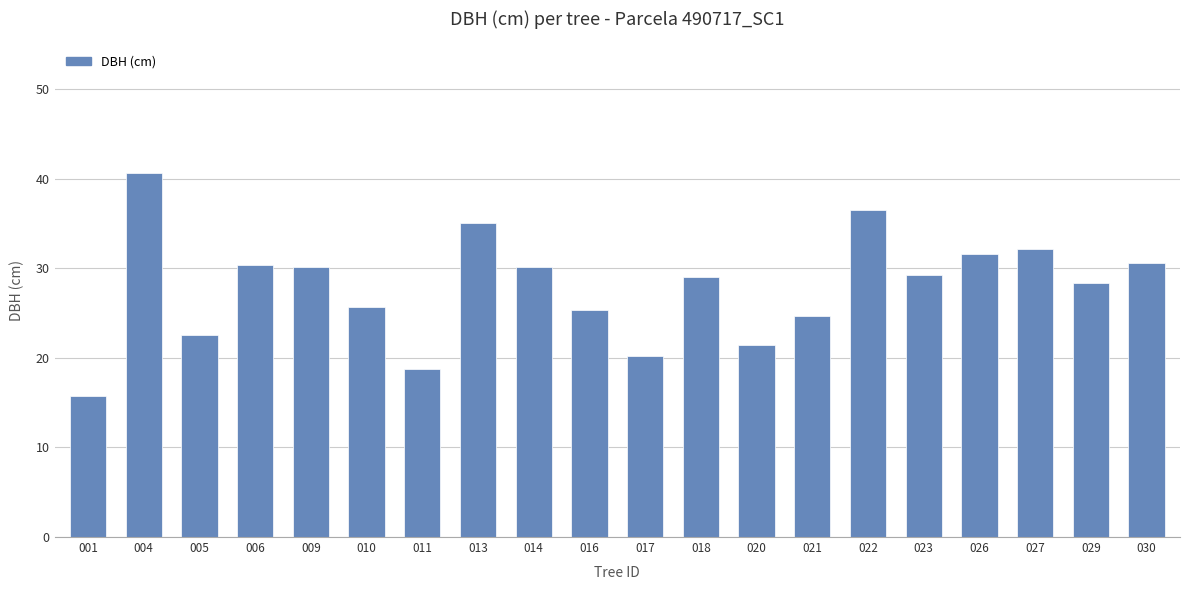

The value at 010 is 36.2. True or false?

False